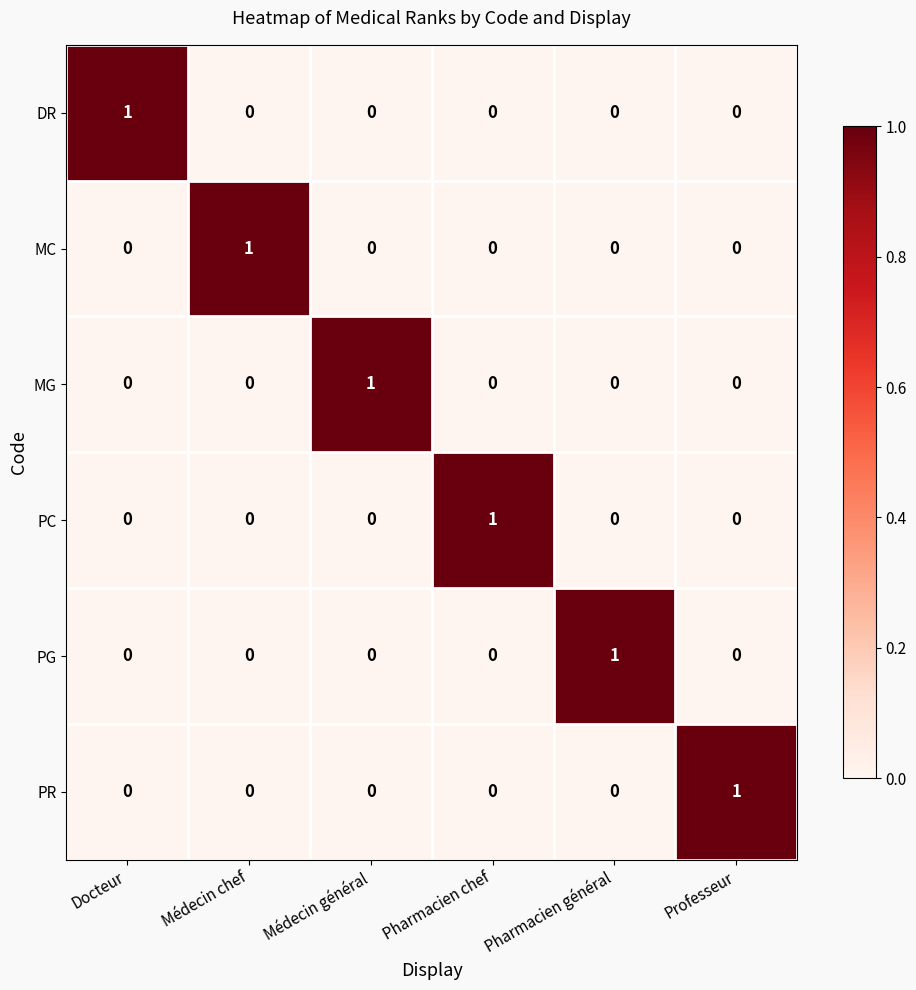

What is the difference between the highest and lowest values at Docteur?

1